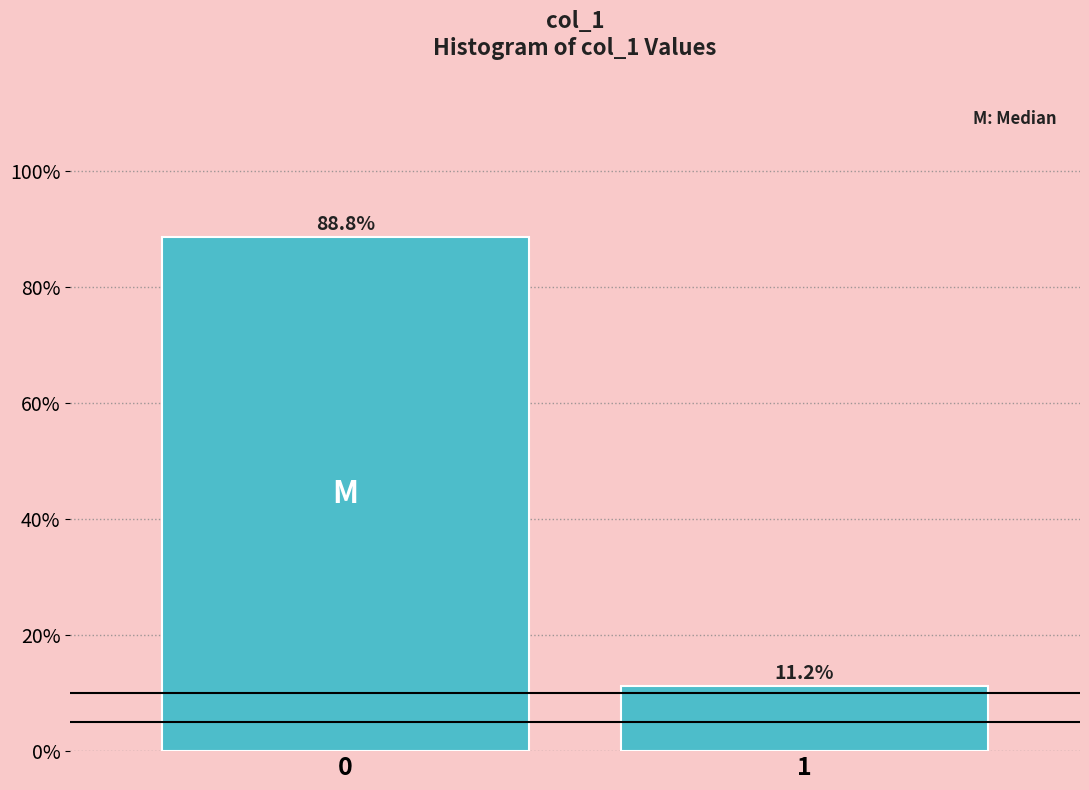

True or false: the data shows 41.1 at 0.

False